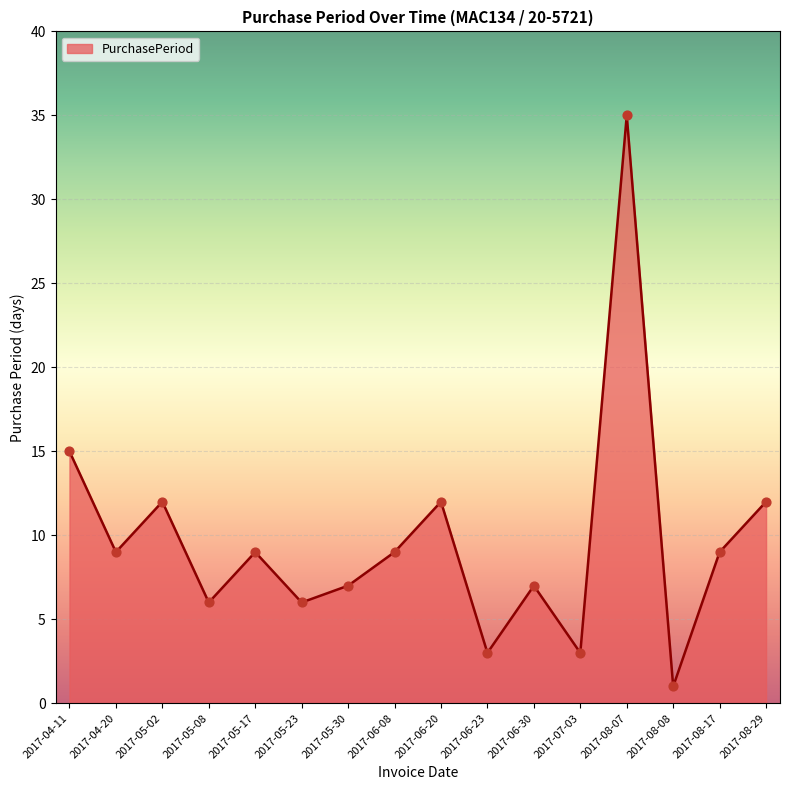

What is the change in value from 2017-05-02 to 2017-06-30?

-5